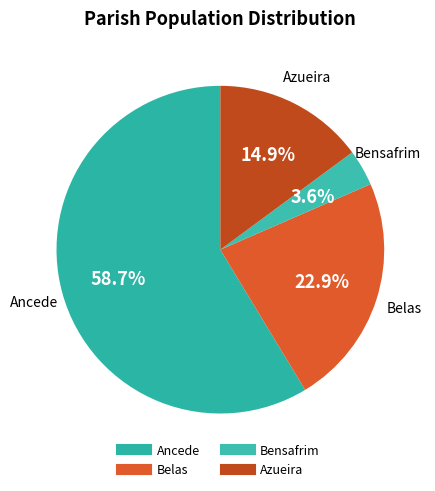

Count the number of slices in the pie.

4